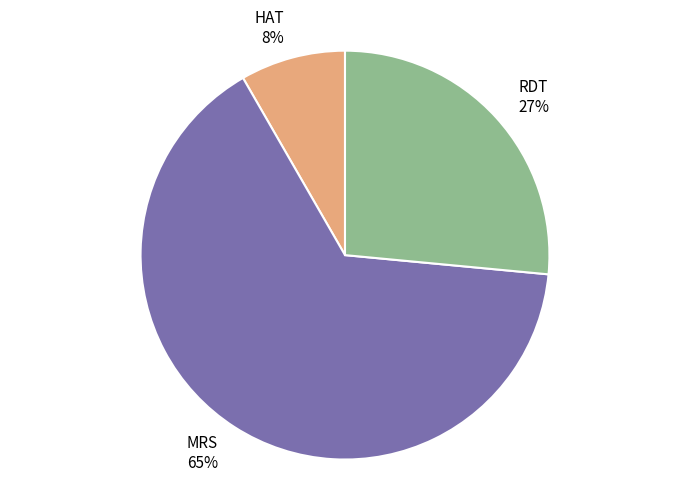

Count the number of slices in the pie.

3